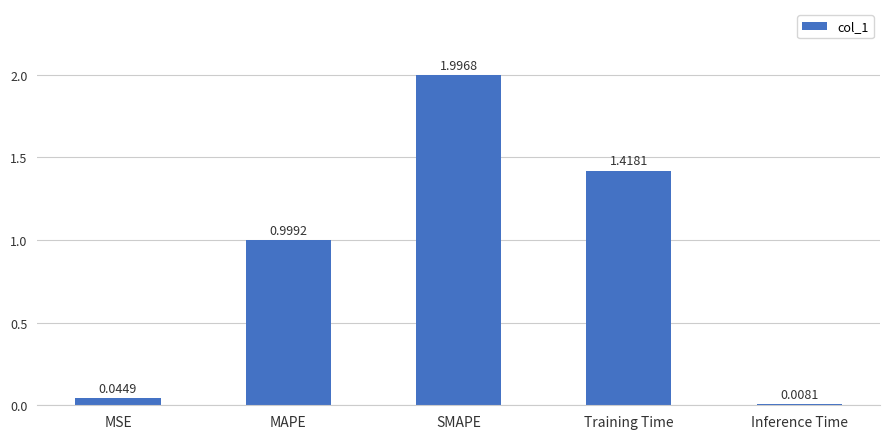

Read the value at MAPE.

1.0